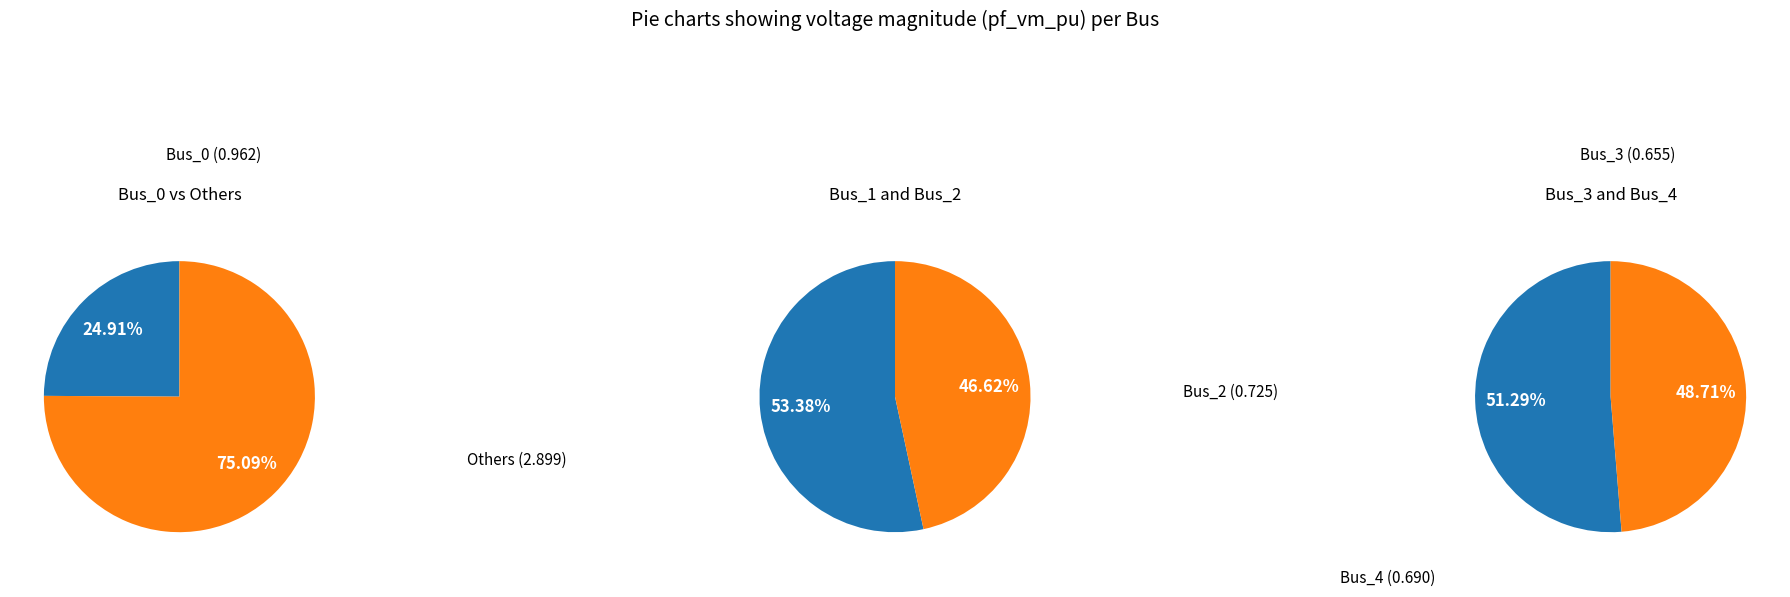

Is the sum of Bus_4 and Bus_2 greater than half?

No